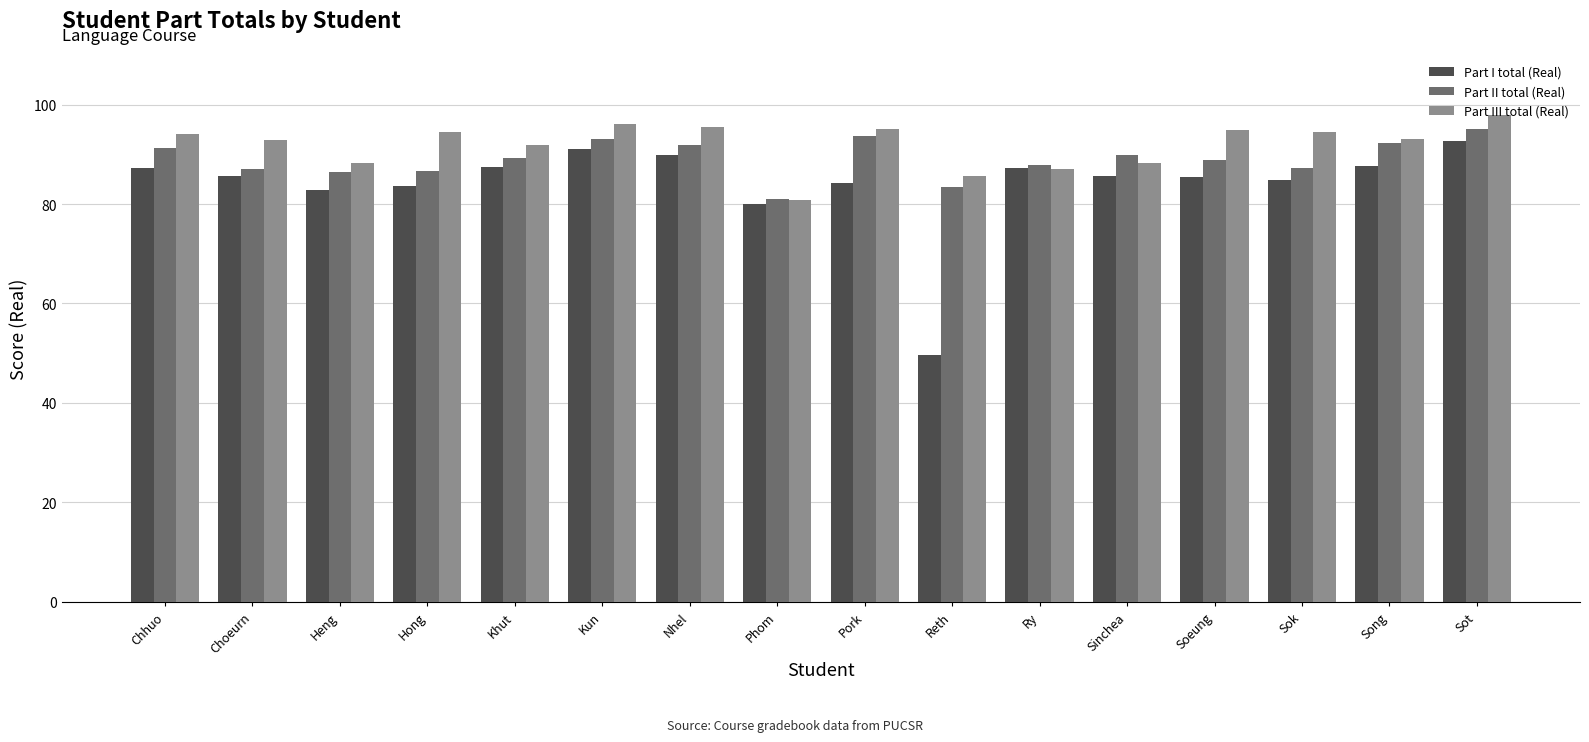

How many groups of bars are there?

16